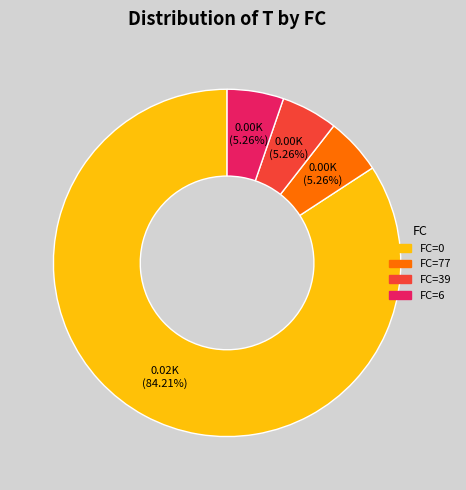

What is the largest slice in the pie chart?

FC=0